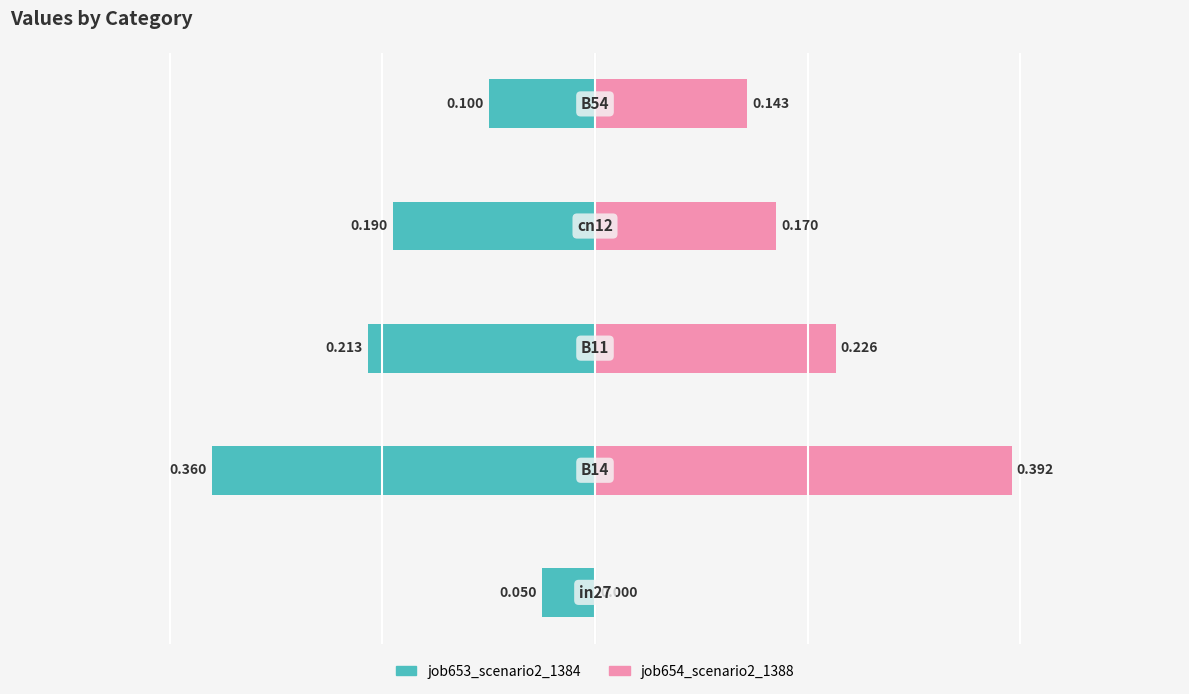

Which series has the largest total across all categories?

job654_scenario2_1388